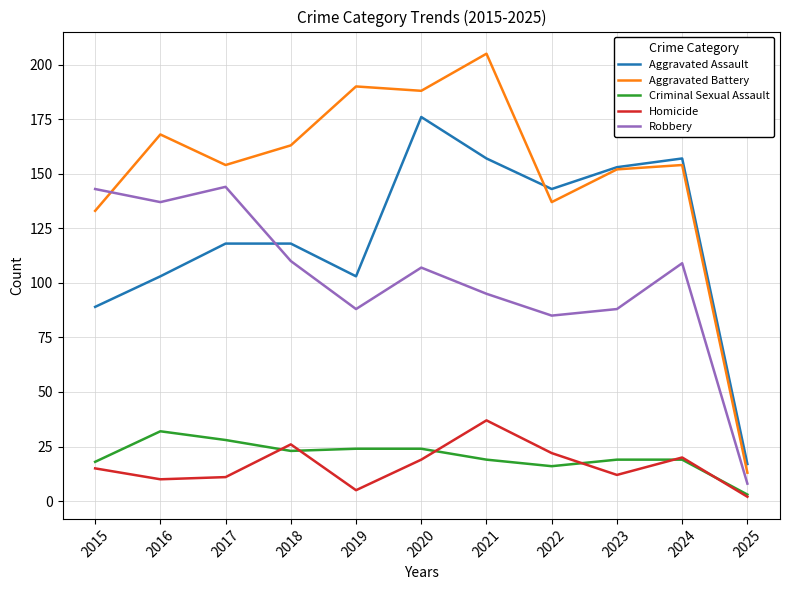

What is the sum of the Aggravated Battery values at 2021 and 2025?

218